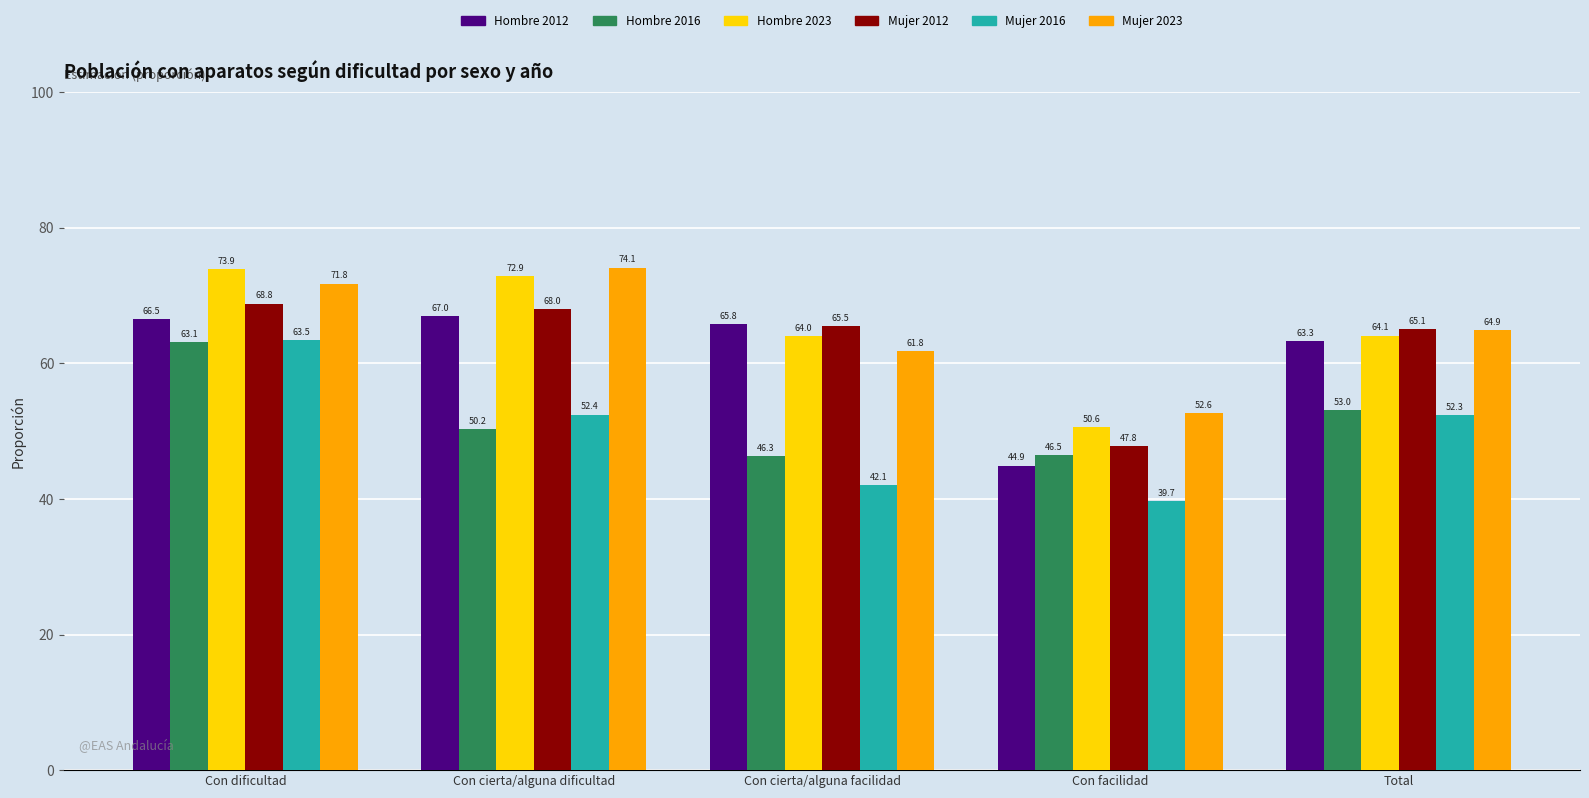

What is the label of the 4th bar from the right?

Con cierta/alguna dificultad